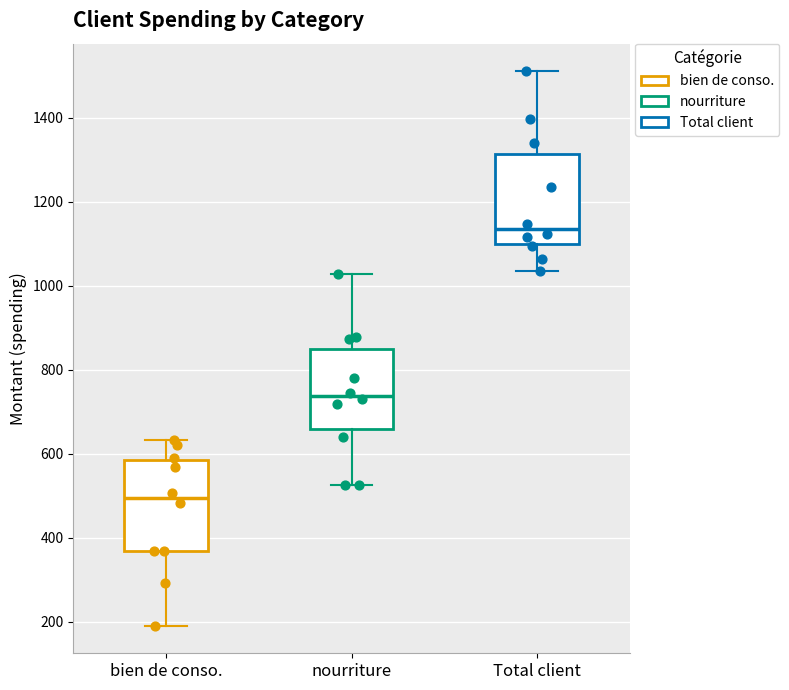

Which box has the lowest median line?

bien de conso.